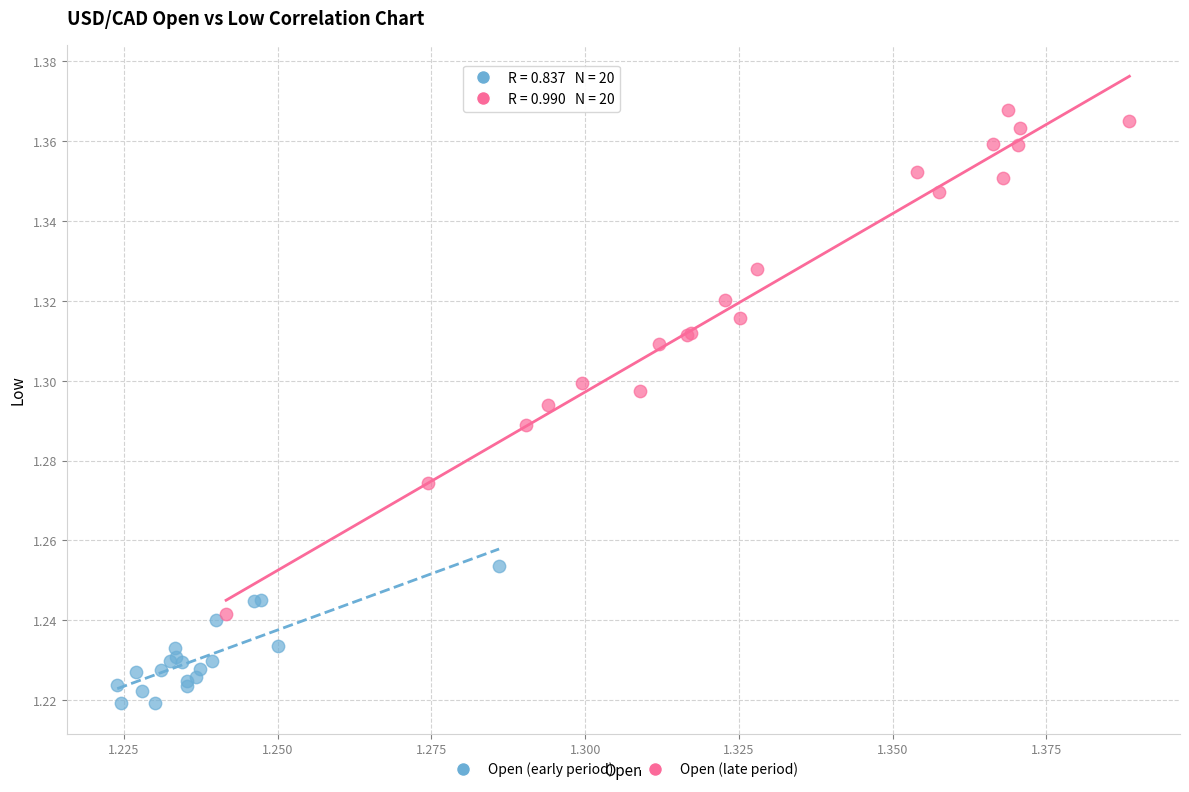

Which series reaches the maximum Y coordinate?

Open (late period)